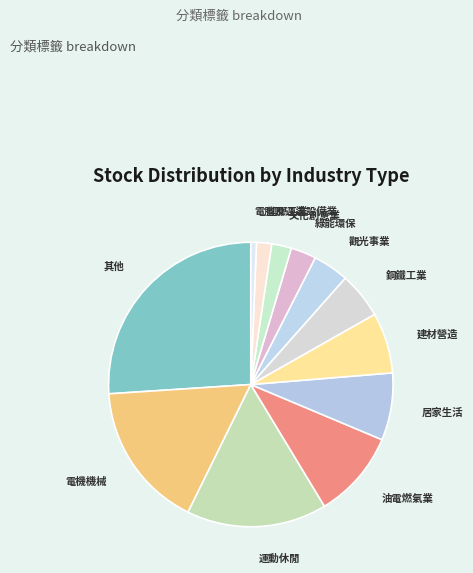

Count the number of slices in the pie.

12